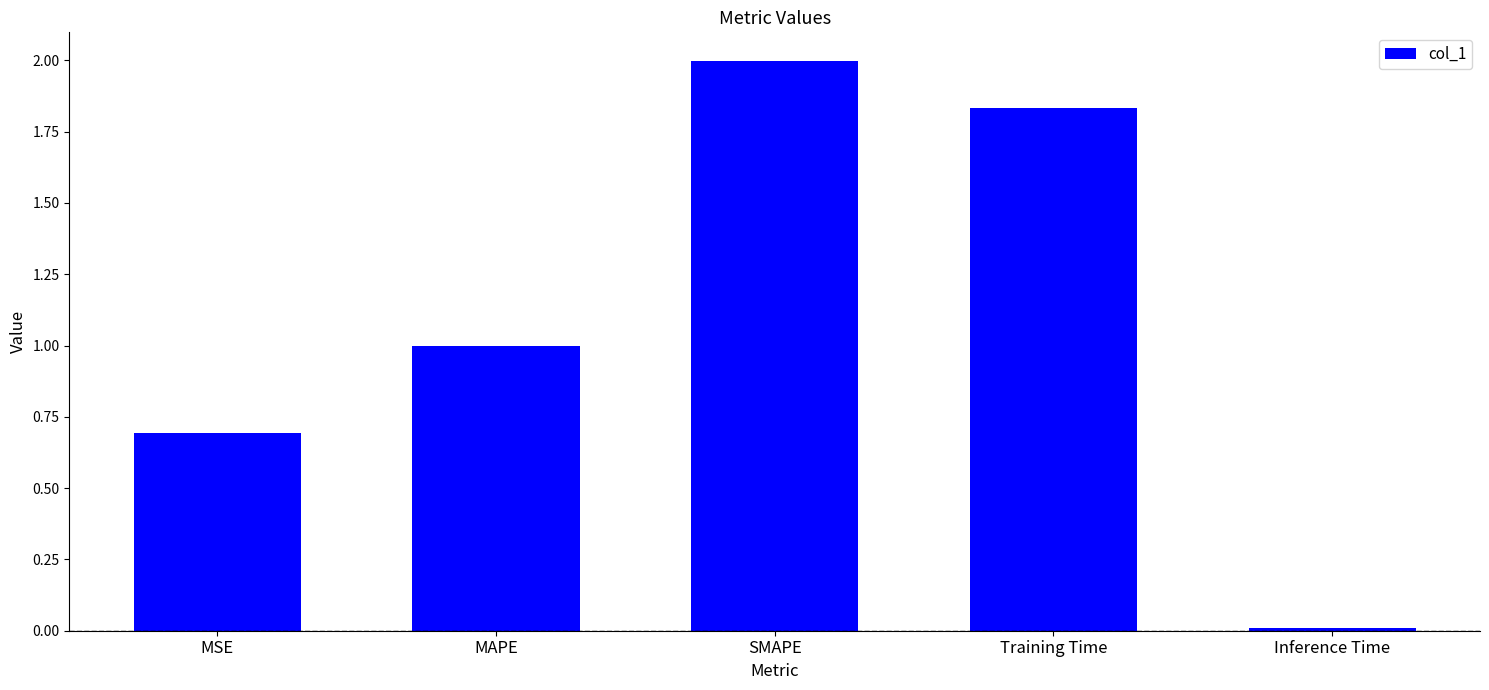

What is the maximum value shown in the chart?

2.0